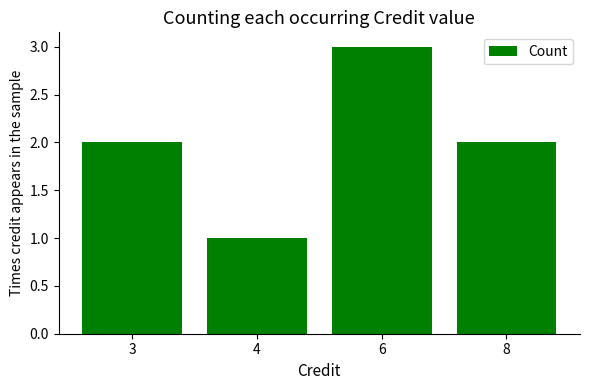

Reading right to left, extract all data points from this chart.

8=2	6=3	4=1	3=2